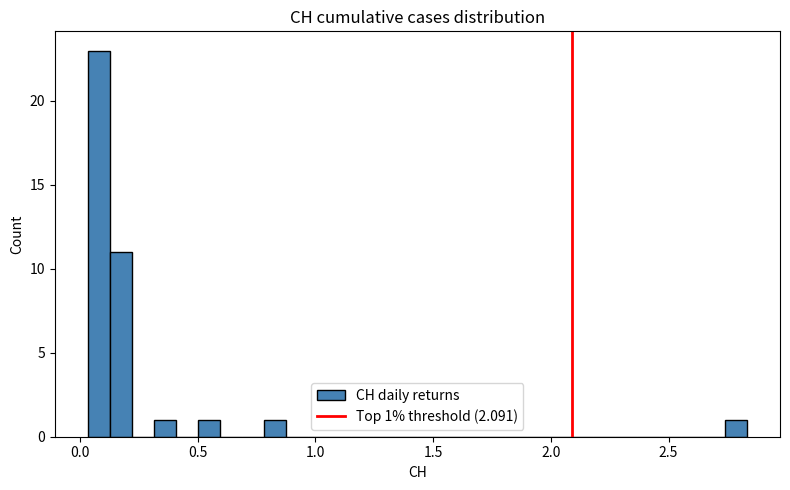

Read against the x-axis, roughly where is the centre of the tallest bar?

0.10